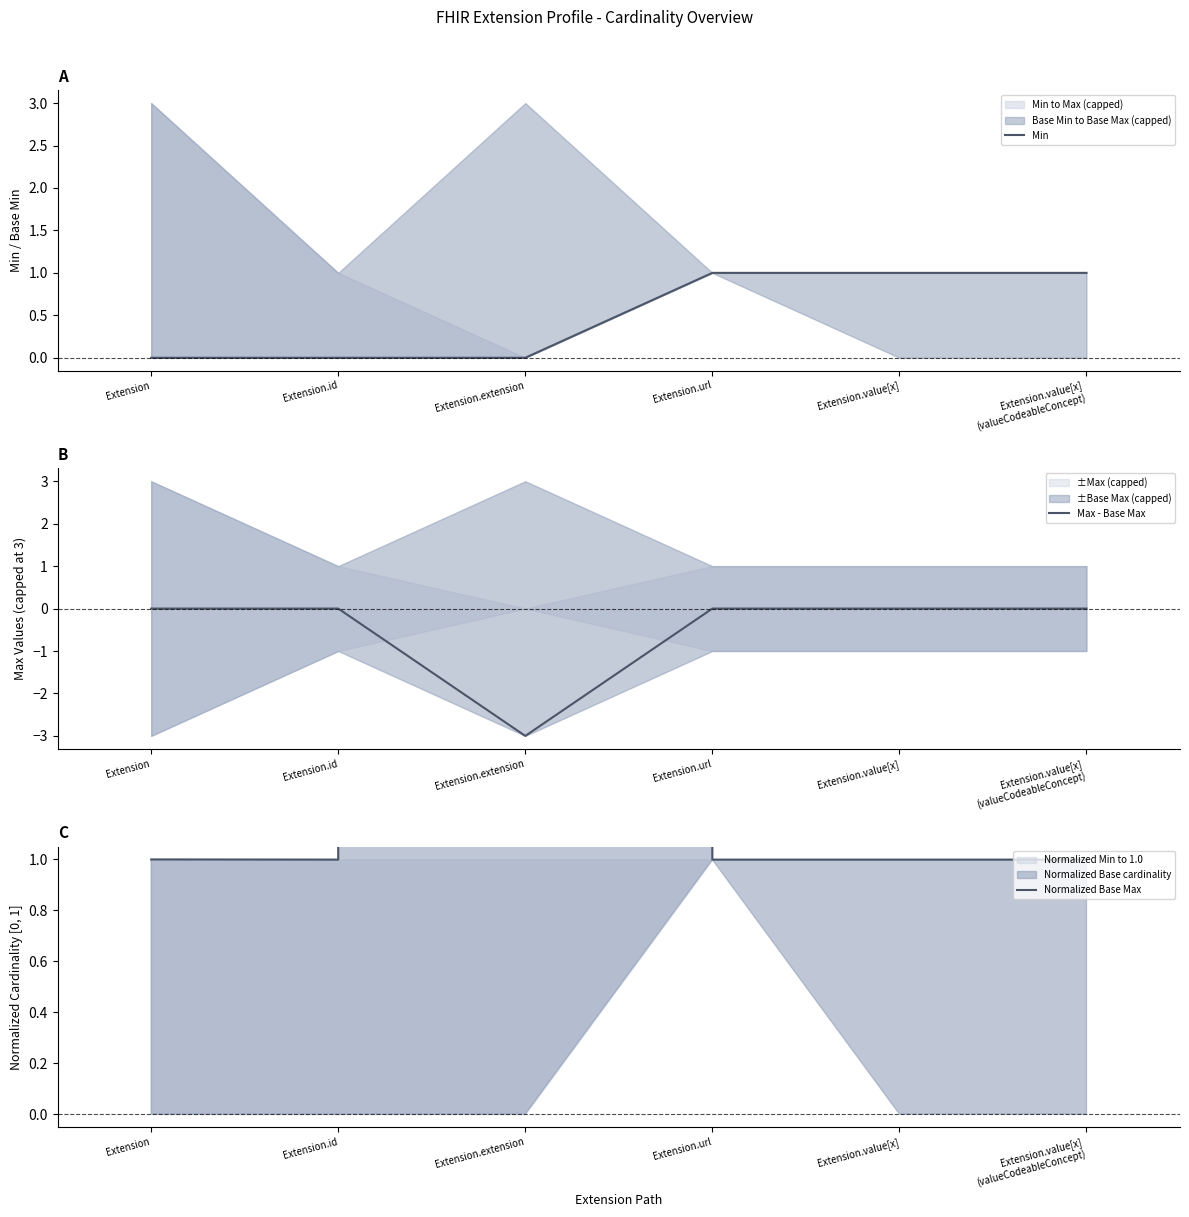

What is the label of the 2nd point from the left?

Extension.id